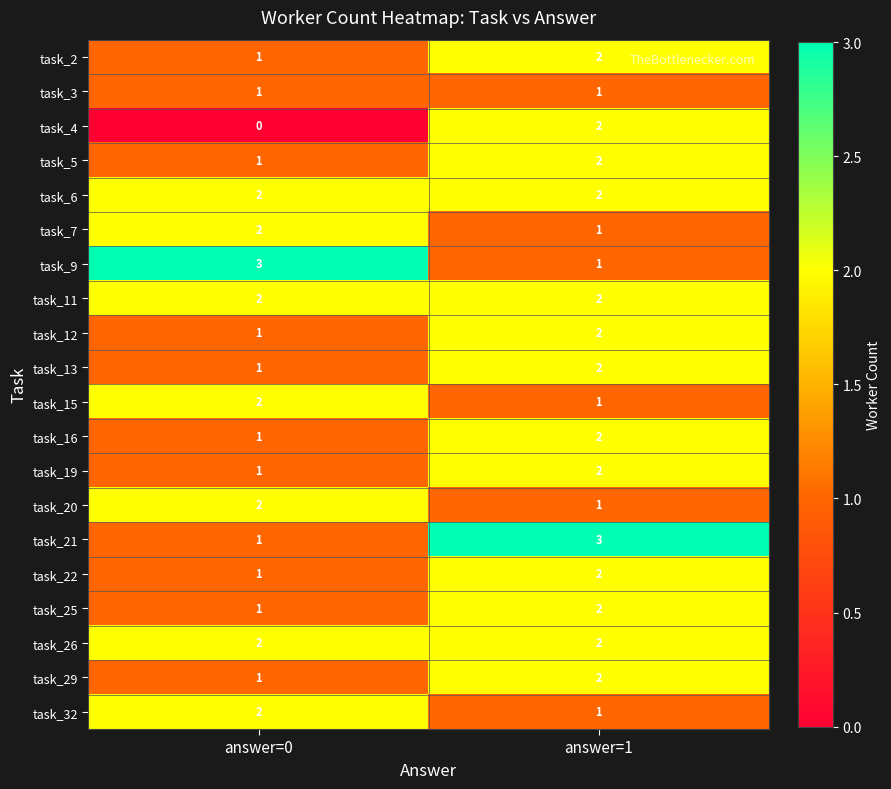

Which category has the lowest value in the task_12 series?

answer=0